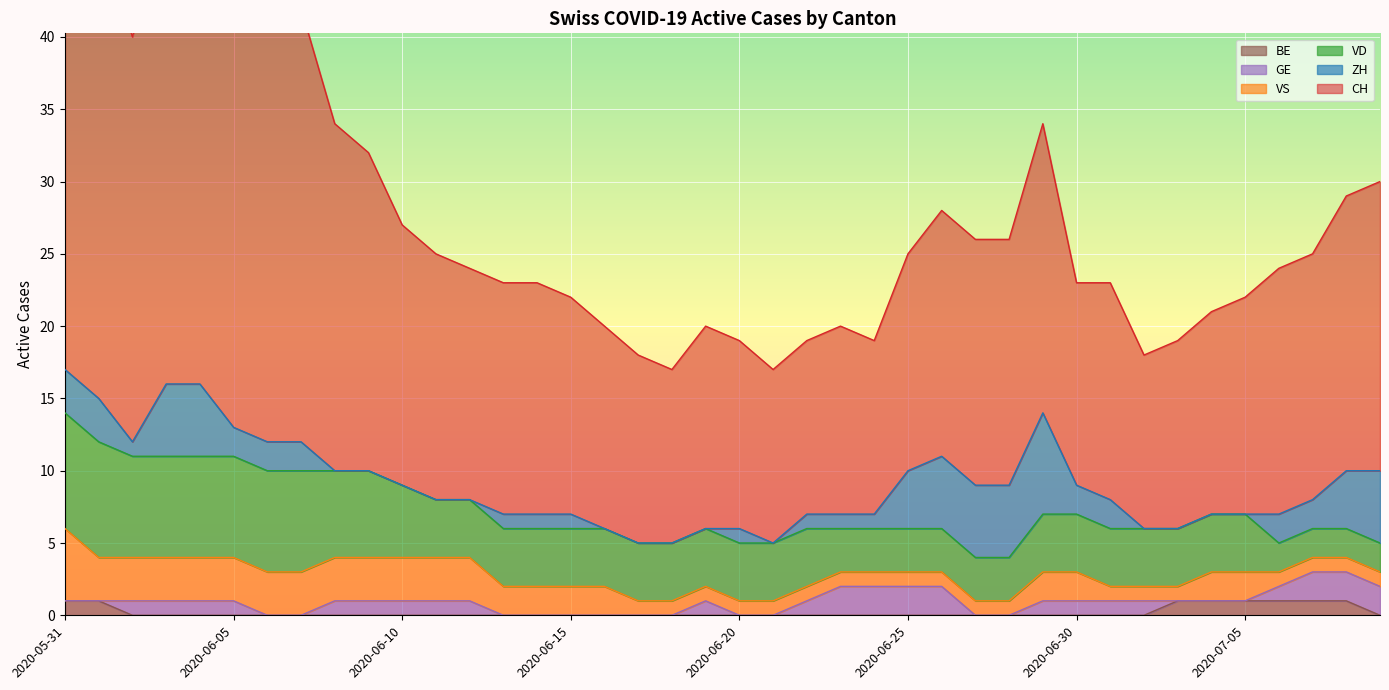

What is the label of the 3rd point from the left?

2020-06-02